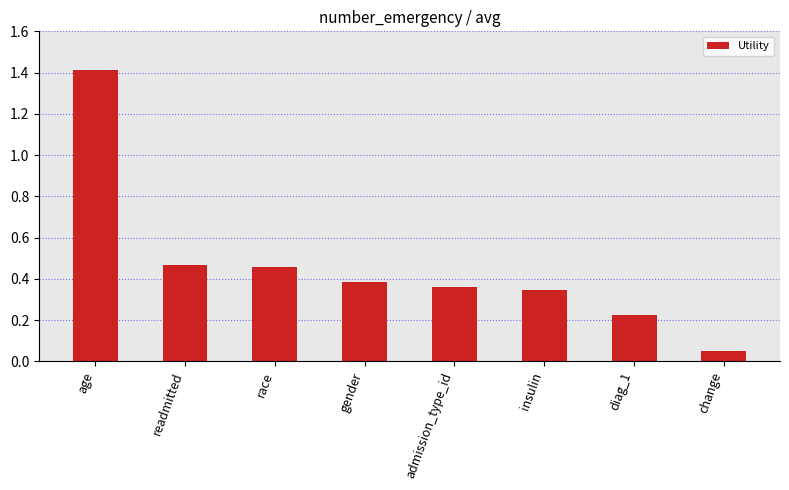

At which category does the chart reach its minimum across all series?

change